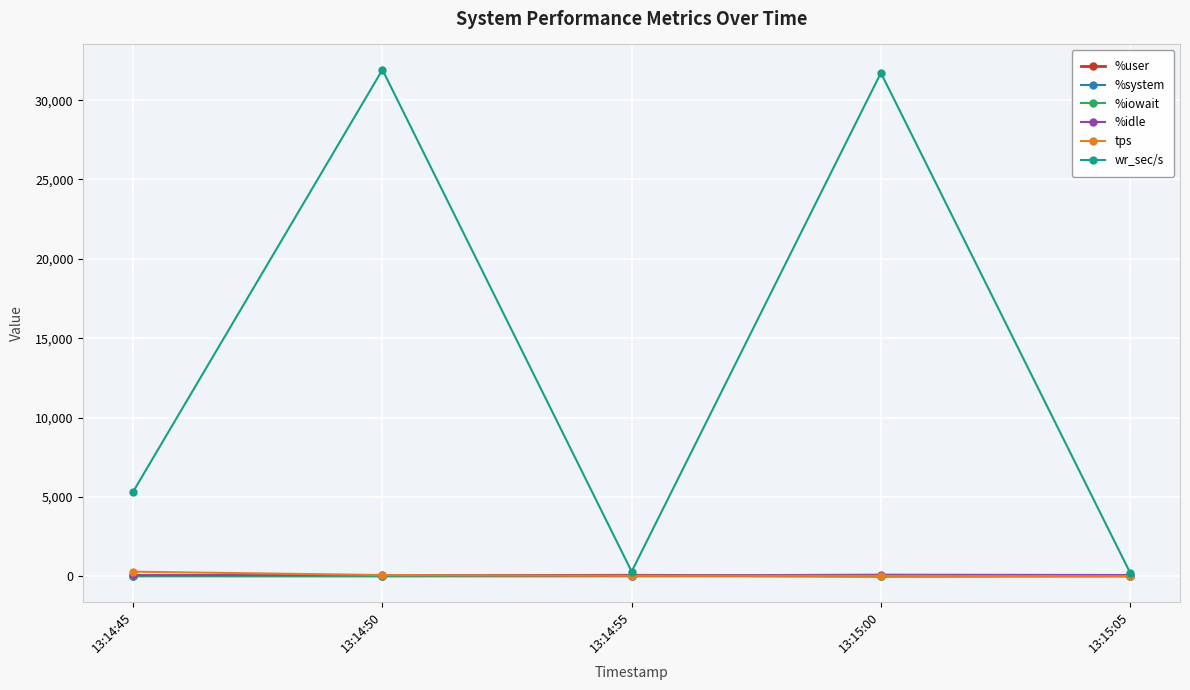

What are all the series names shown in the legend?

%user, %system, %iowait, %idle, tps, wr_sec/s